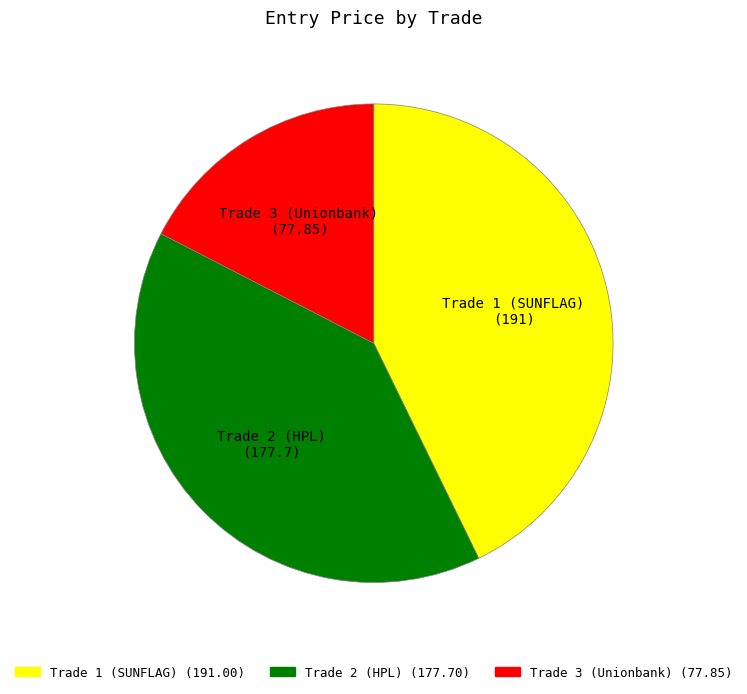

How many segments does this pie chart have?

3